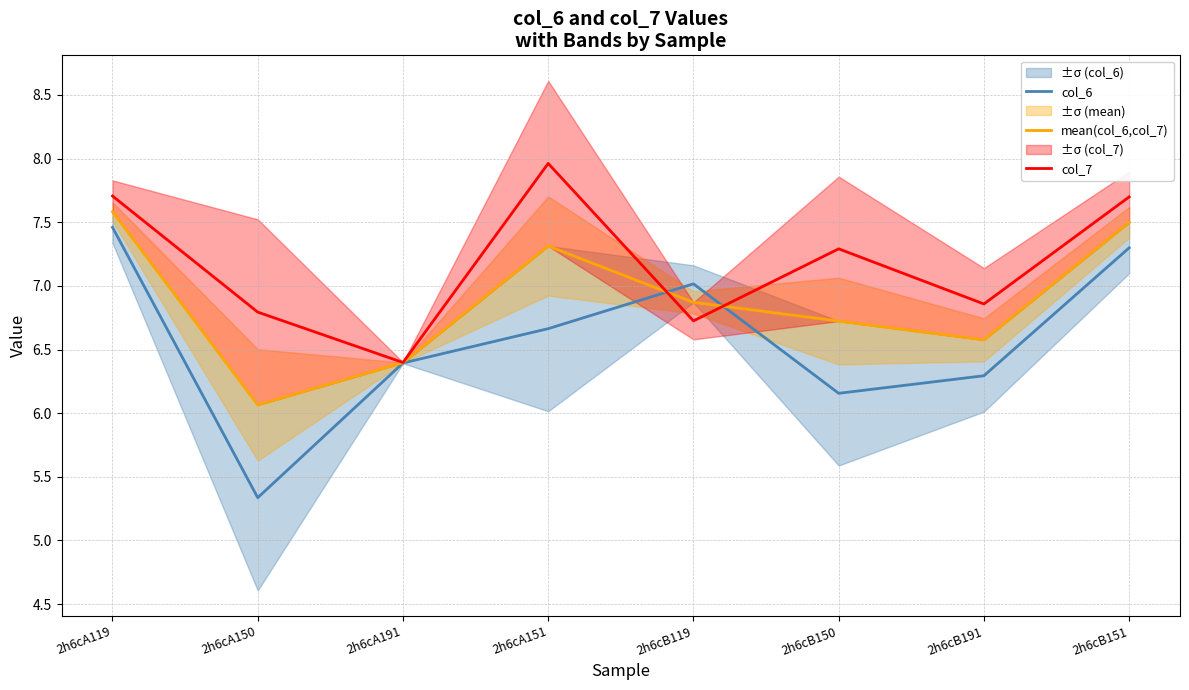

Which series has the largest total across all categories?

col_7